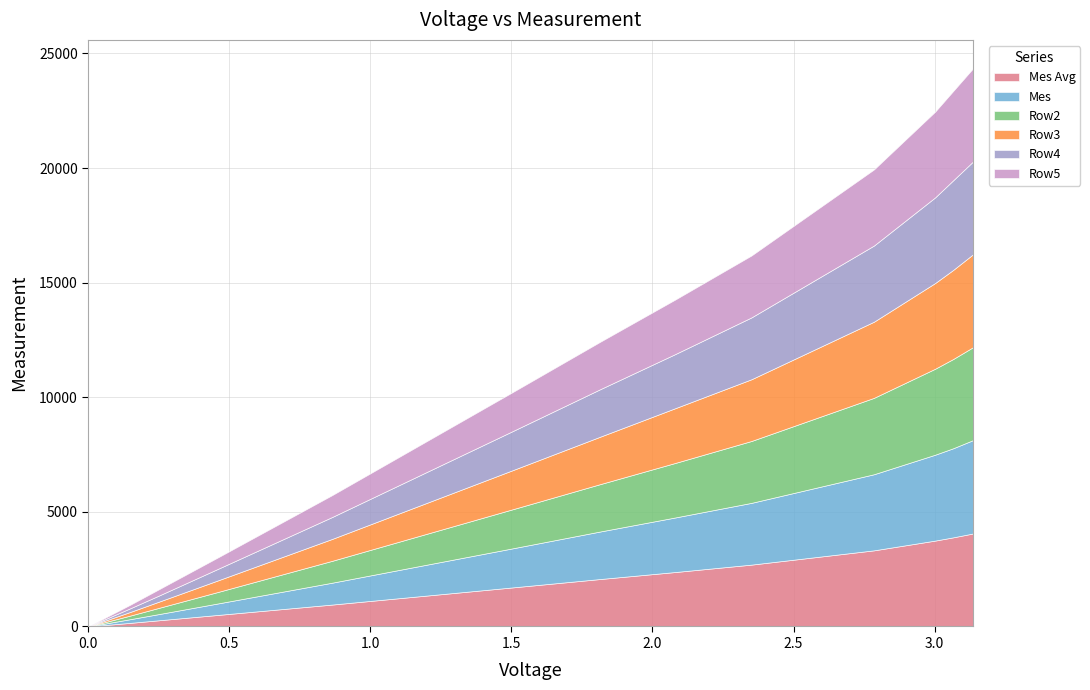

At which label is Mes closest to 2038?

1.815